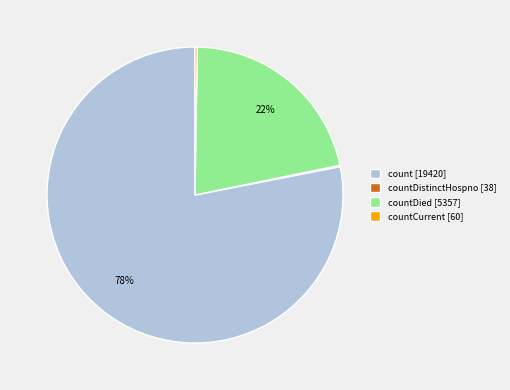

Is there a majority slice in this chart?

Yes